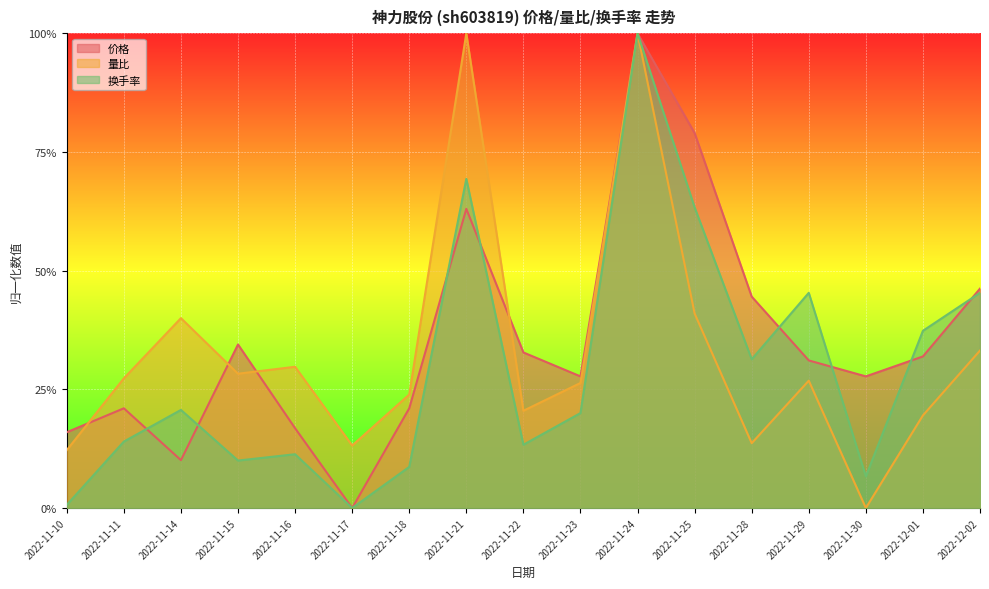

What is the sum of the 价格 values at 2022-11-15 and 2022-11-30?

0.6